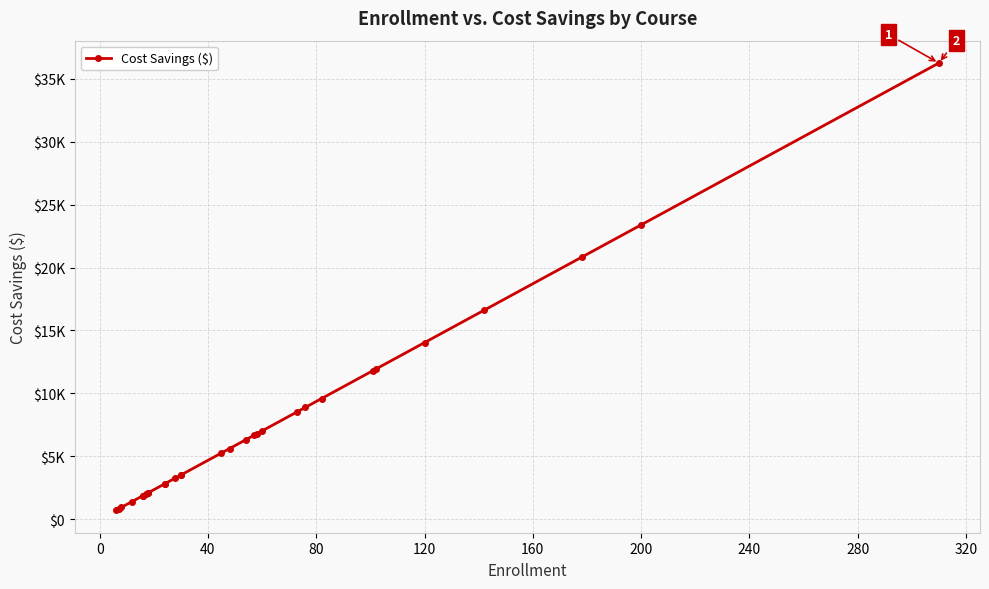

Count the number of values greater than 5613.

15